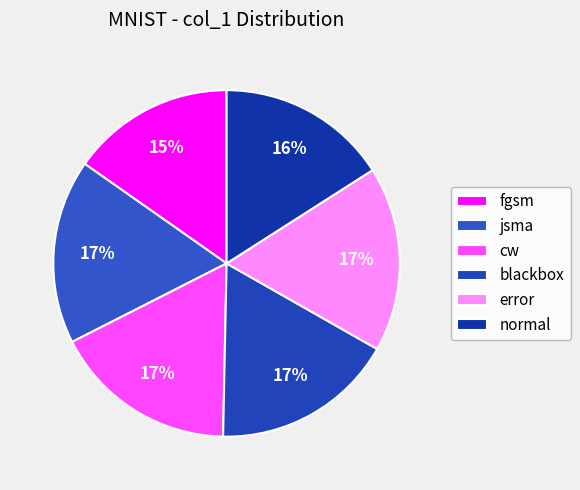

Rank the categories by value from highest to lowest.

error, jsma, cw, blackbox, normal, fgsm